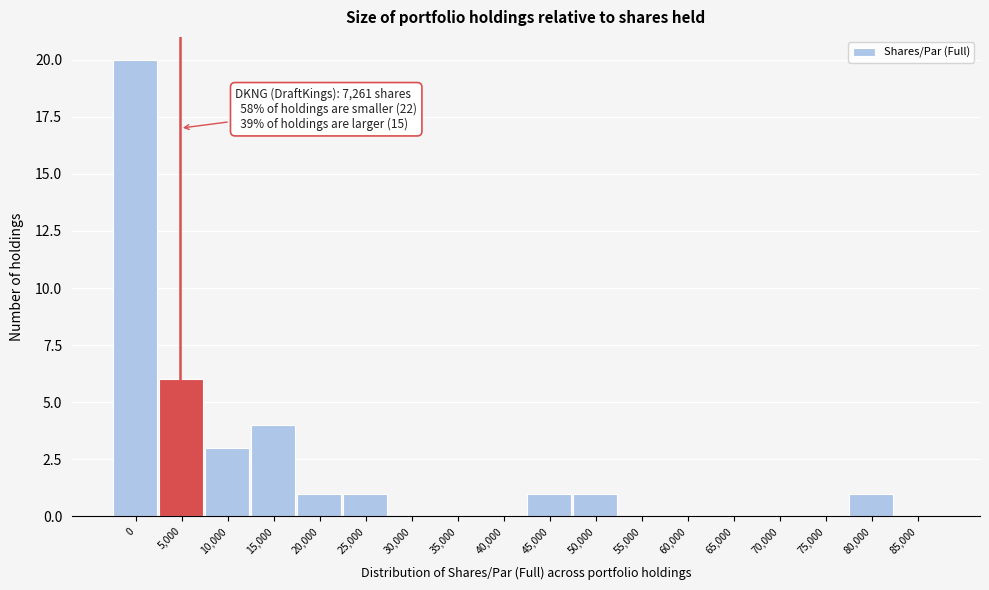

Reading right to left, extract all data points from this chart.

85,000=0	80,000=1	75,000=0	70,000=0	65,000=0	60,000=0	55,000=0	50,000=1	45,000=1	40,000=0	35,000=0	30,000=0	25,000=1	20,000=1	15,000=4	10,000=3	5,000=6	0=20